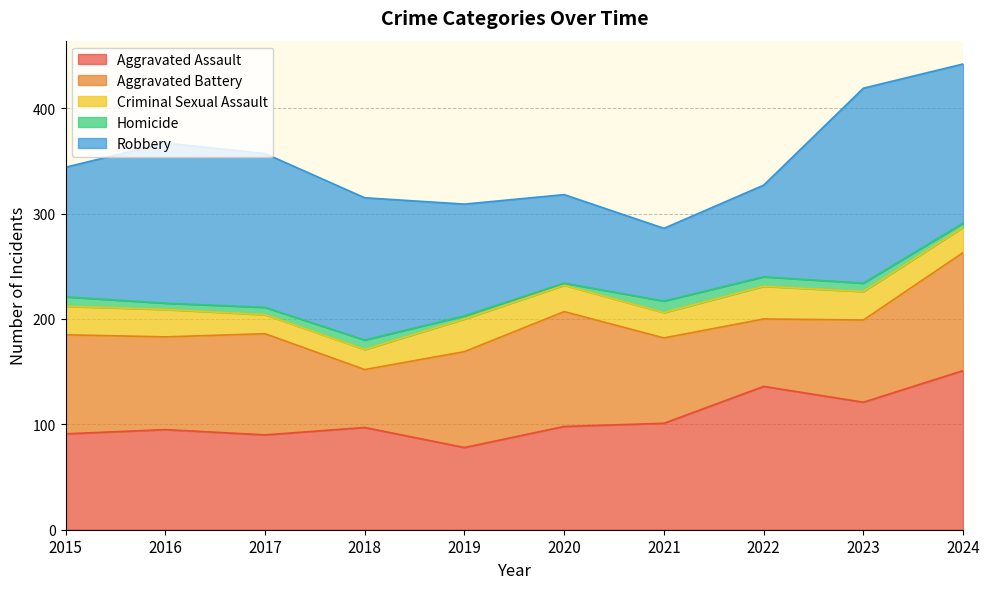

How many lines are shown in the chart?

5